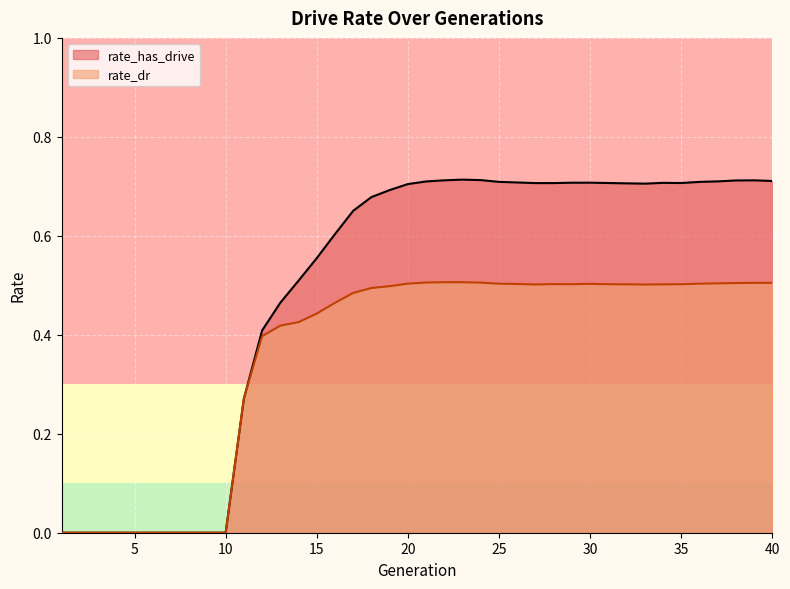

True or false: rate_dr and rate_has_drive intersect in this chart.

False